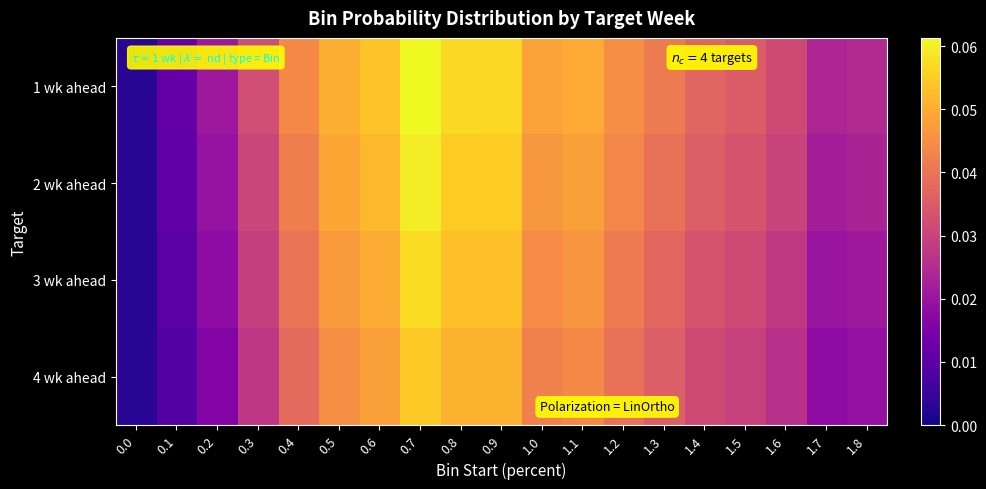

Reading right to left, extract all data points from this chart.

1 wk ahead: 1.8=0.0	1.7=0.0	1.6=0.0	1.5=0.0	1.4=0.0	1.3=0.0	1.2=0.0	1.1=0.0	1.0=0.0	0.9=0.1	0.8=0.1	0.7=0.1	0.6=0.1	0.5=0.1	0.4=0.0	0.3=0.0	0.2=0.0	0.1=0.0	0.0=0.0
2 wk ahead: 1.8=0.0	1.7=0.0	1.6=0.0	1.5=0.0	1.4=0.0	1.3=0.0	1.2=0.0	1.1=0.0	1.0=0.0	0.9=0.1	0.8=0.1	0.7=0.1	0.6=0.1	0.5=0.0	0.4=0.0	0.3=0.0	0.2=0.0	0.1=0.0	0.0=0.0
3 wk ahead: 1.8=0.0	1.7=0.0	1.6=0.0	1.5=0.0	1.4=0.0	1.3=0.0	1.2=0.0	1.1=0.0	1.0=0.0	0.9=0.1	0.8=0.1	0.7=0.1	0.6=0.1	0.5=0.0	0.4=0.0	0.3=0.0	0.2=0.0	0.1=0.0	0.0=0.0
4 wk ahead: 1.8=0.0	1.7=0.0	1.6=0.0	1.5=0.0	1.4=0.0	1.3=0.0	1.2=0.0	1.1=0.0	1.0=0.0	0.9=0.1	0.8=0.1	0.7=0.1	0.6=0.0	0.5=0.0	0.4=0.0	0.3=0.0	0.2=0.0	0.1=0.0	0.0=0.0